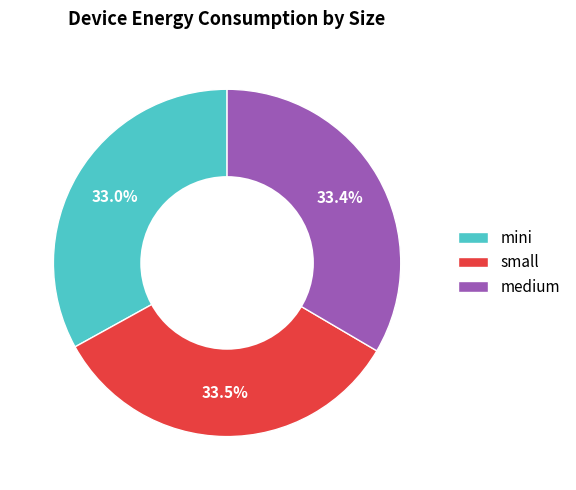

Is it true that medium is 22% of the pie?

False